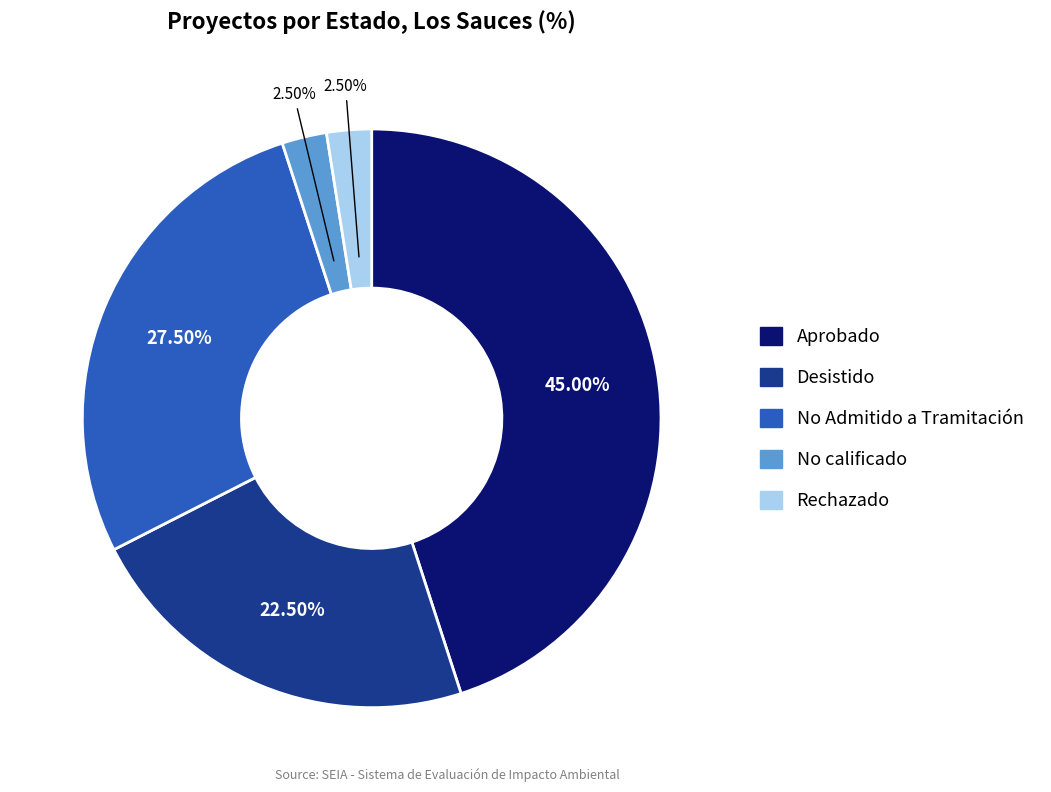

What is the ratio of the value at Aprobado to the value at Rechazado?

18.0